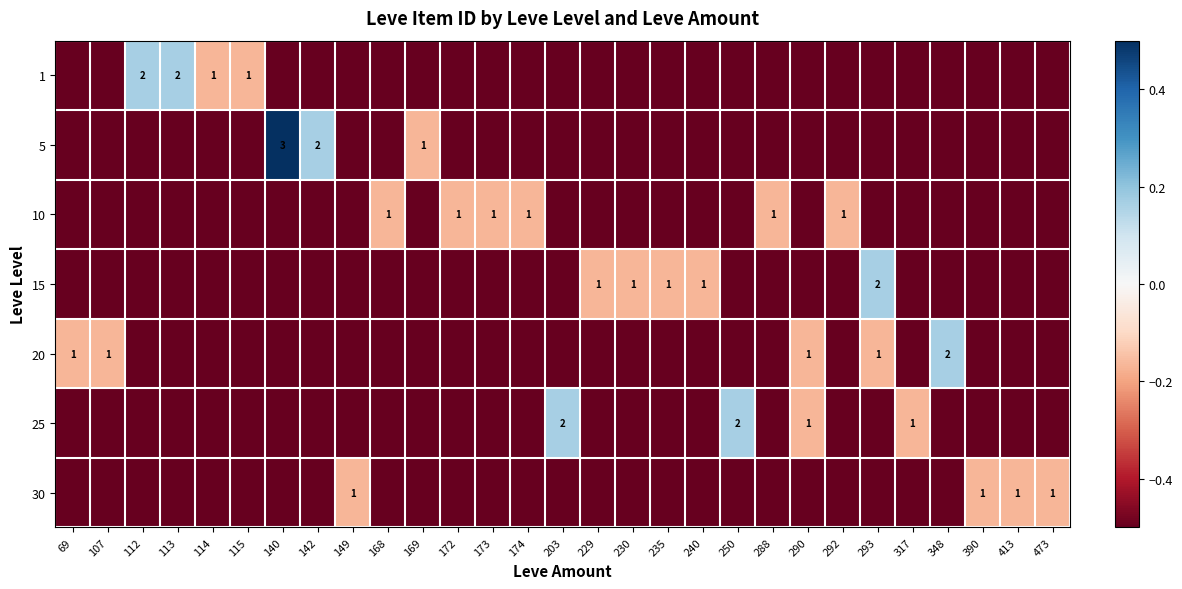

What value does the 5 series have at 169?

-0.2